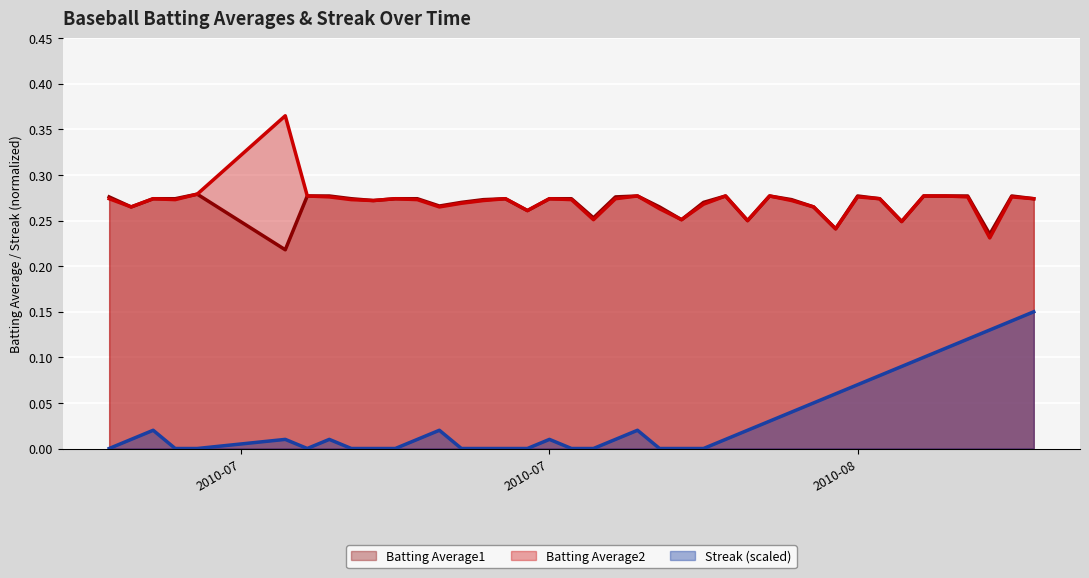

True or false: Batting Average1 and Streak (scaled) intersect in this chart.

False